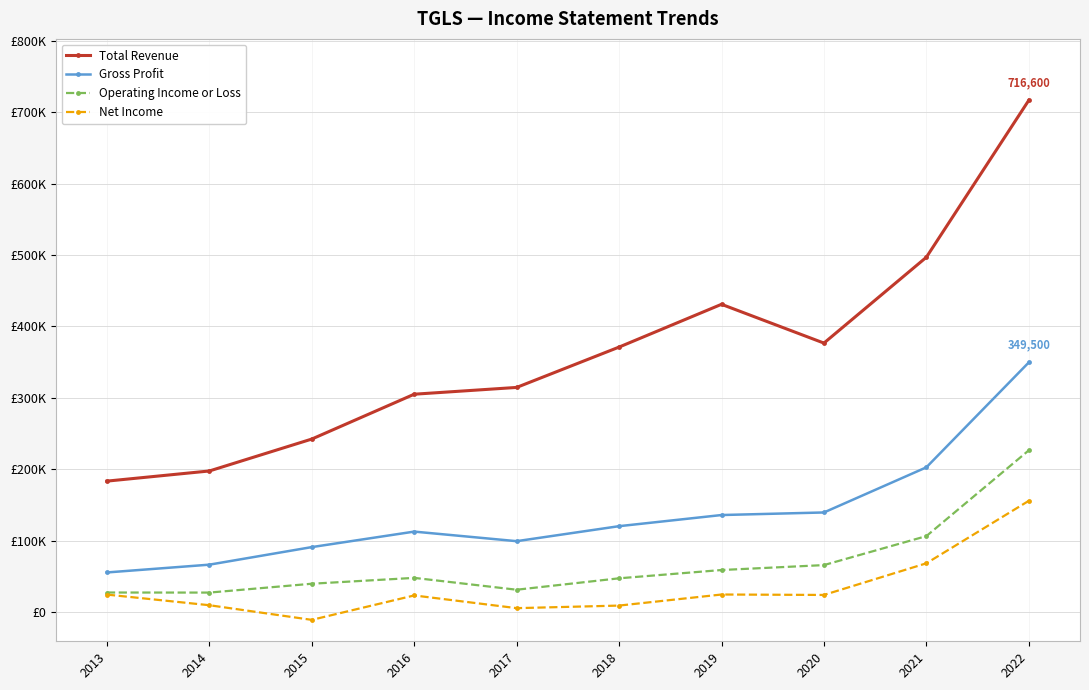

At 2020, list the series in order from smallest to largest.

Net Income, Operating Income or Loss, Gross Profit, Total Revenue